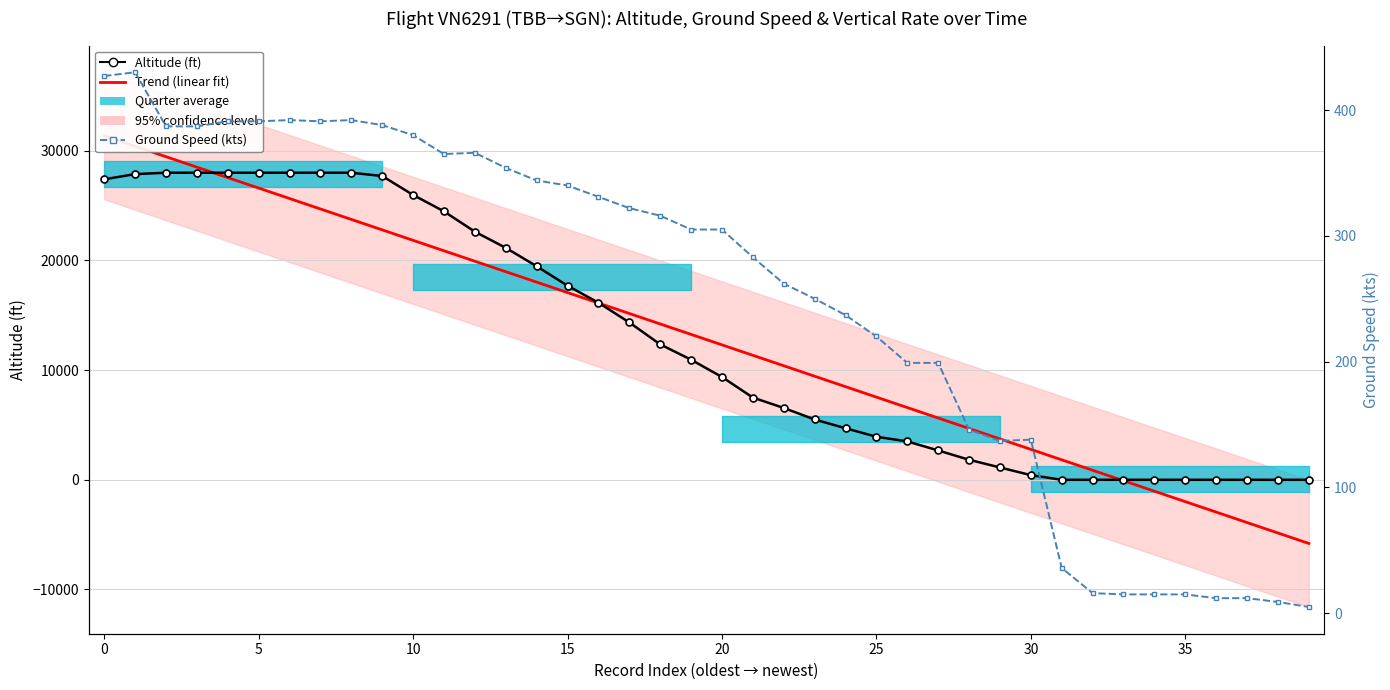

The value of Altitude (ft) at 37 is 0.0. True or false?

True